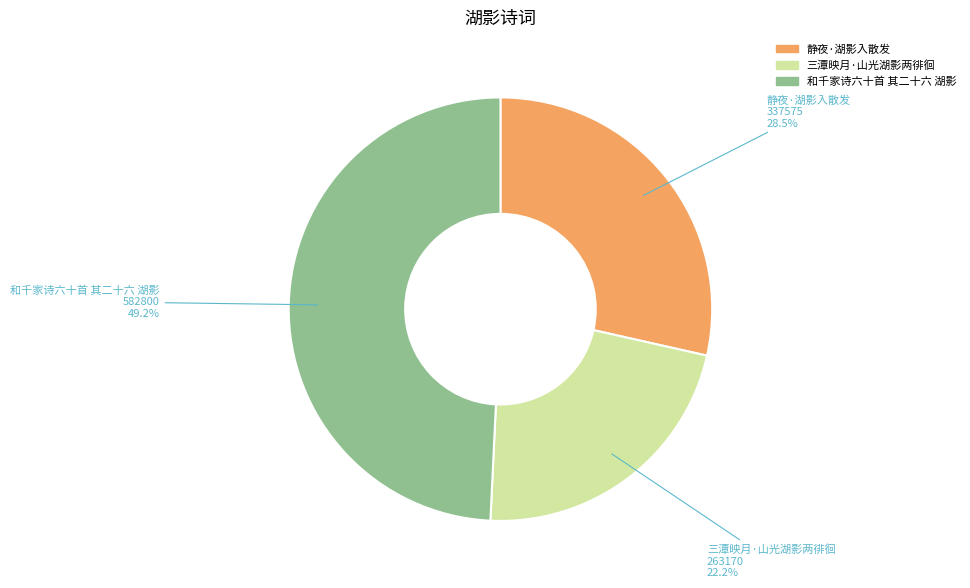

To the nearest percent, what is the difference between the 和千家诗六十首 其二十六 湖影 and 静夜·湖影入散发 slice percentages?

21%